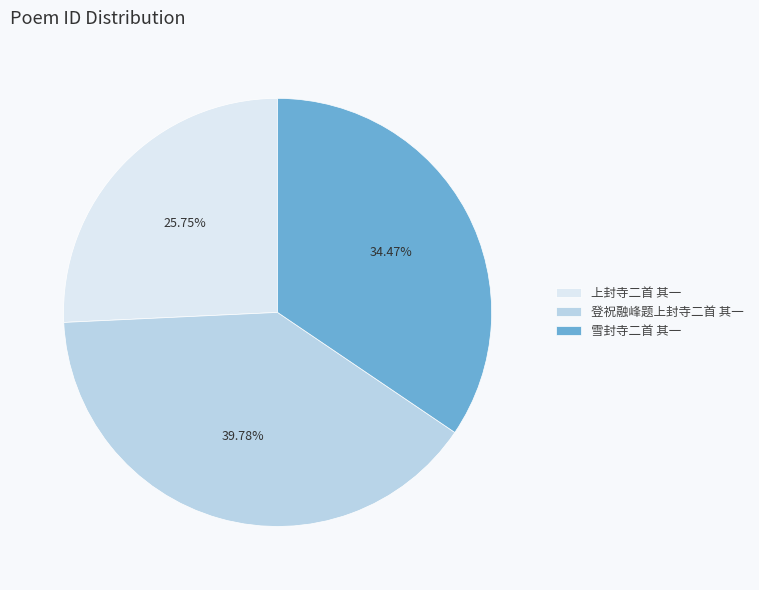

Approximately how many times larger is the value at 上封寺二首 其一 compared to 登祝融峰题上封寺二首 其一?

0.6